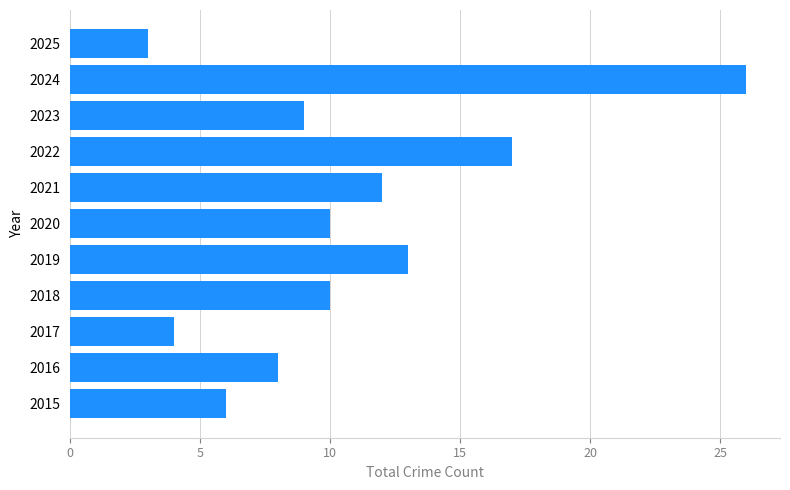

At which category does the chart reach its peak across all series?

2024